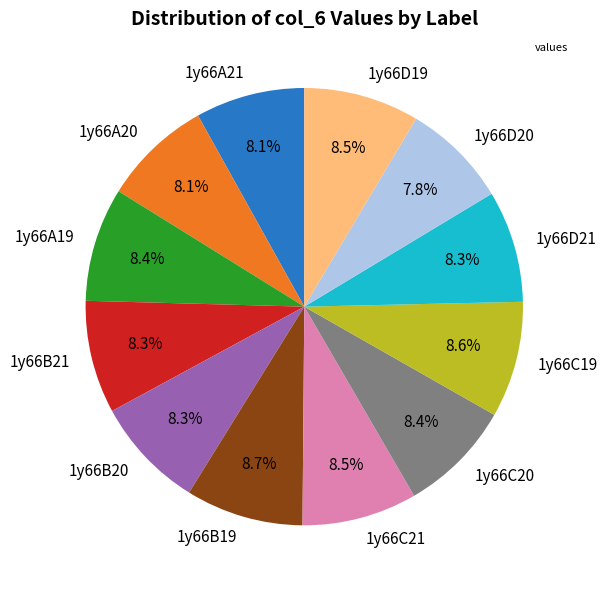

To the nearest percent, what is the average slice percentage?

8%